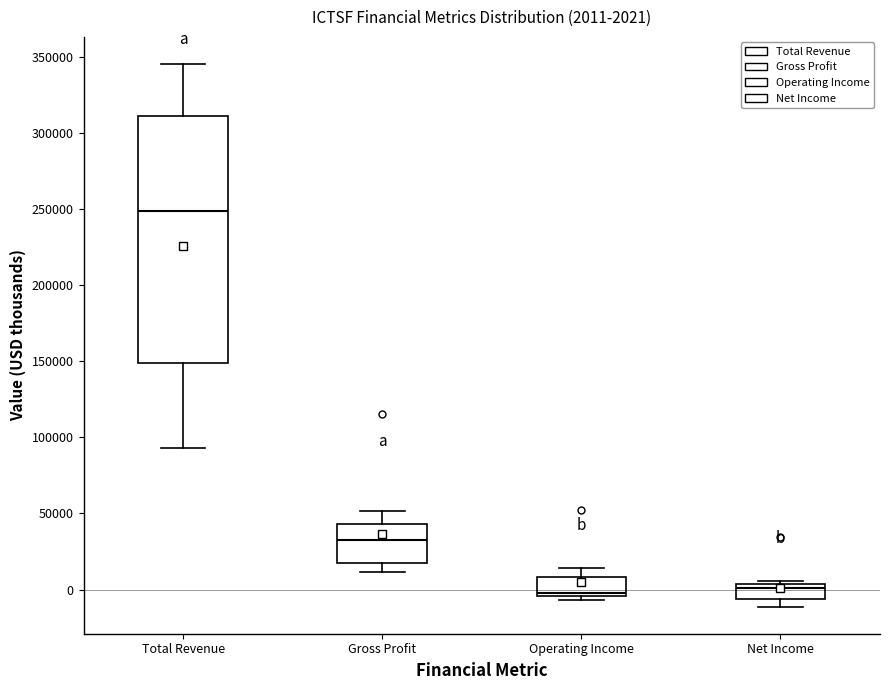

Comparing the boxes themselves (not the whiskers), which one is the tallest?

Total Revenue